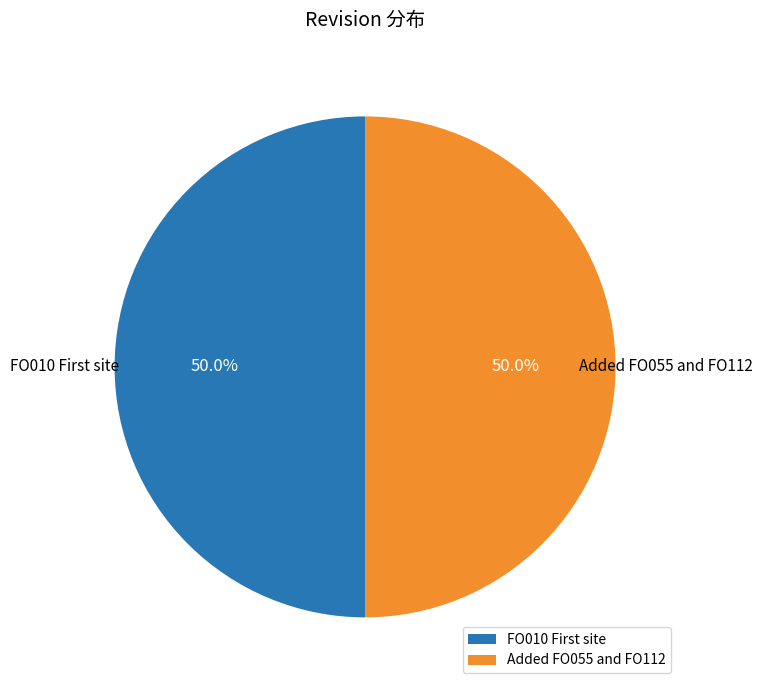

To the nearest percent, what is the difference between the largest and smallest slice percentages?

0%